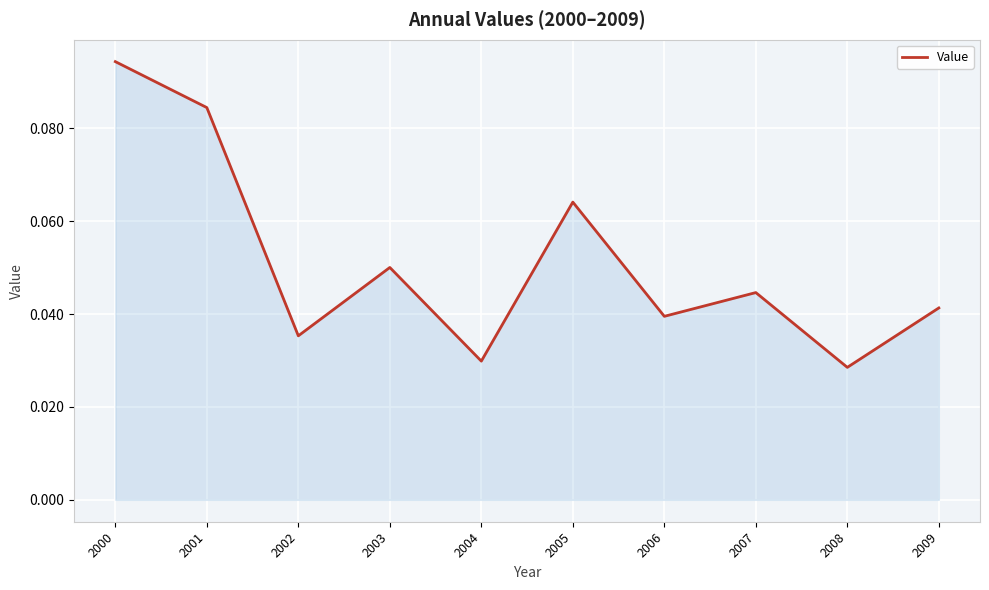

Which label corresponds to the largest value in the chart?

2000